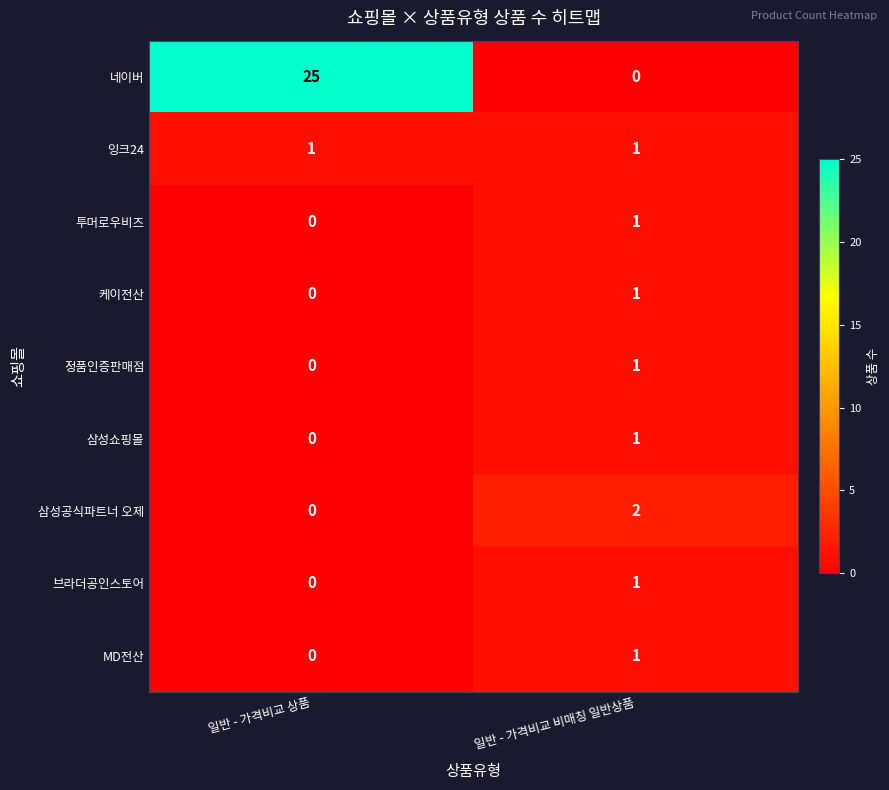

What is the total value across all series at 일반 - 가격비교 비매칭 일반상품?

9